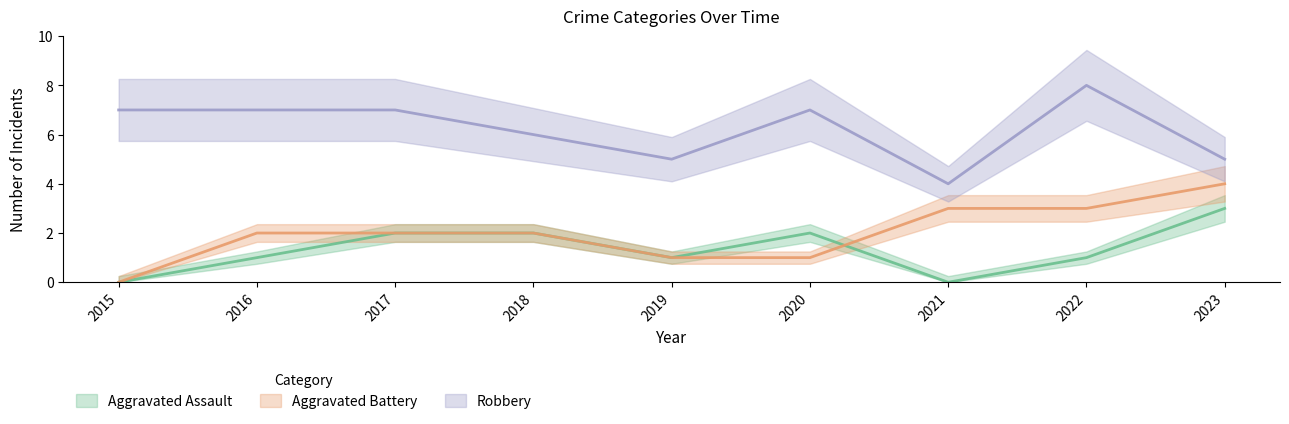

Reading right to left, extract all data points from this chart.

Aggravated Assault: 2023=3	2022=1	2021=0	2020=2	2019=1	2018=2	2017=2	2016=1	2015=0
Aggravated Battery: 2023=4	2022=3	2021=3	2020=1	2019=1	2018=2	2017=2	2016=2	2015=0
Robbery: 2023=5	2022=8	2021=4	2020=7	2019=5	2018=6	2017=7	2016=7	2015=7